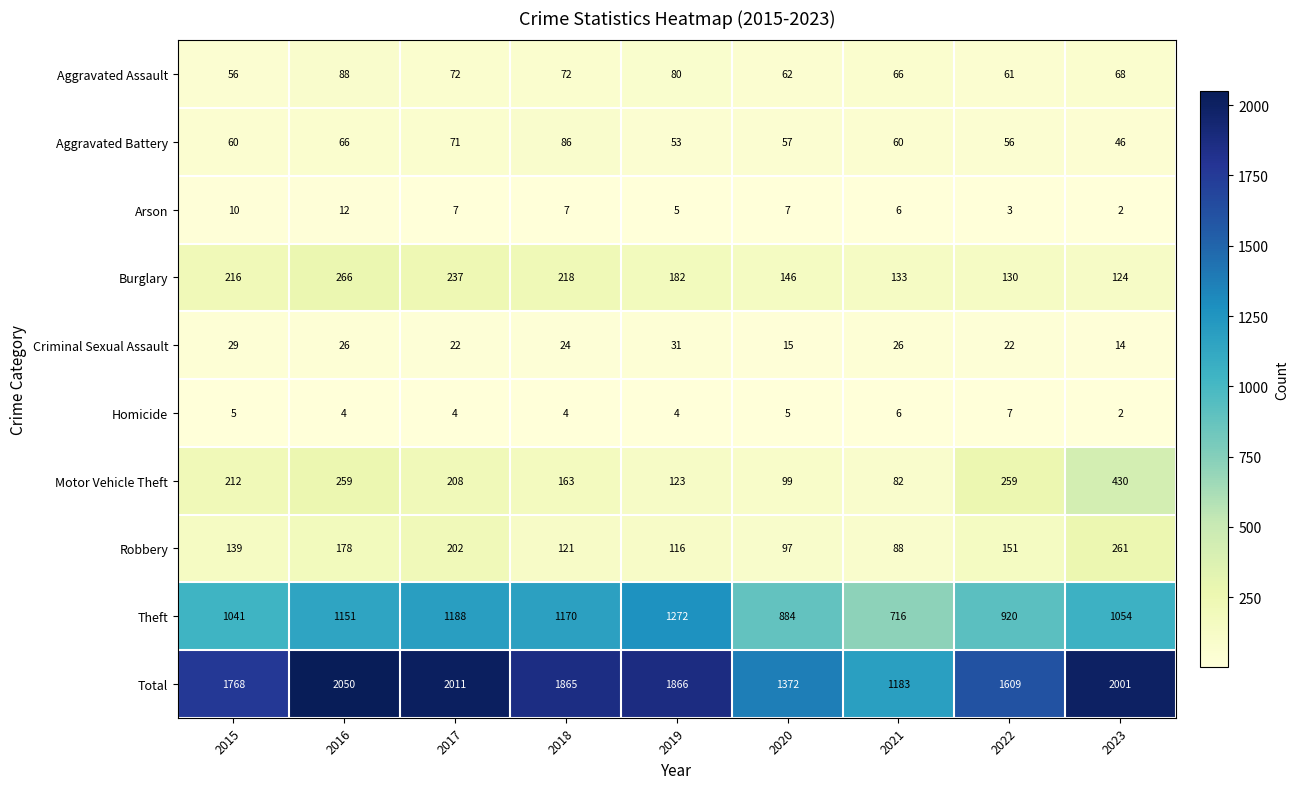

What is the spread (max minus min) of values at 2021?

1177